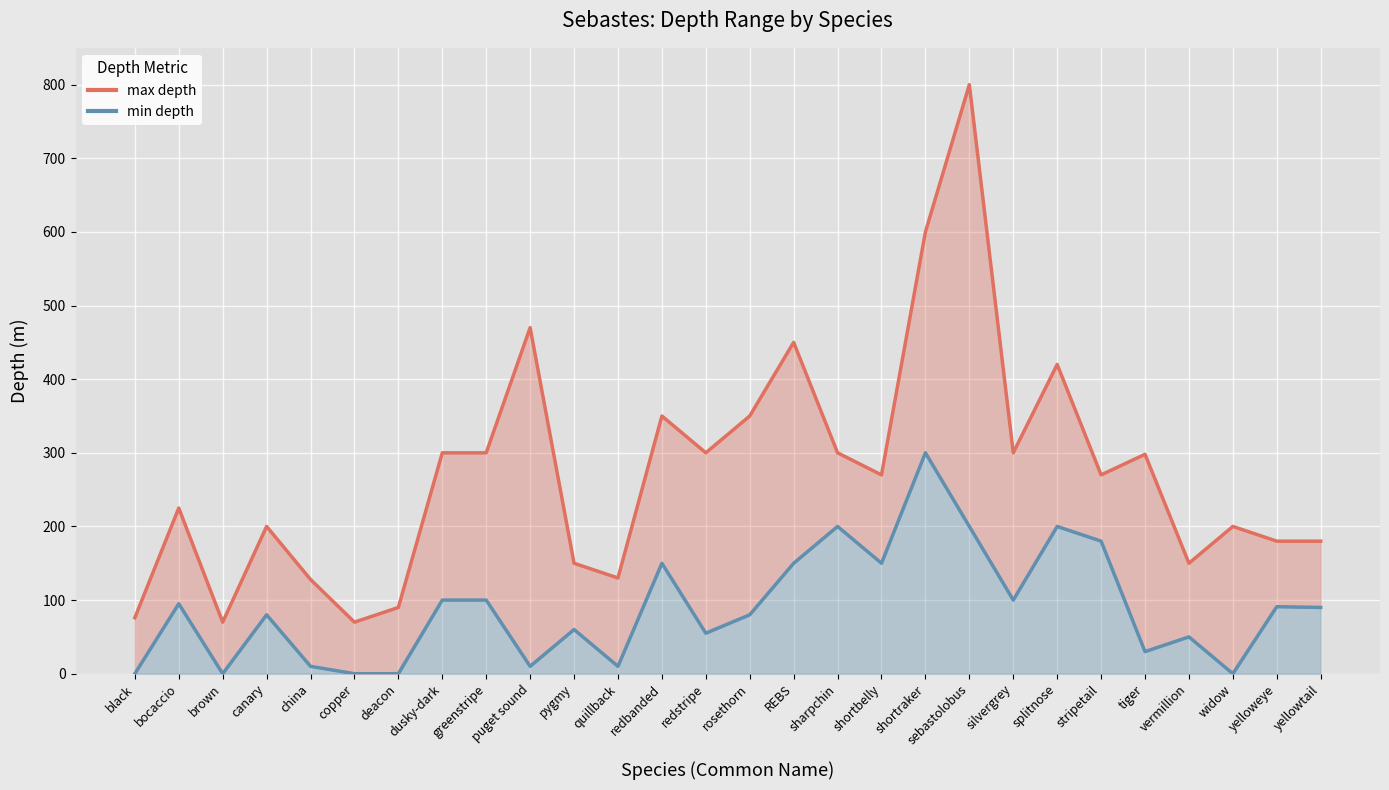

What is the sum of all min_depth (line) values?

2491